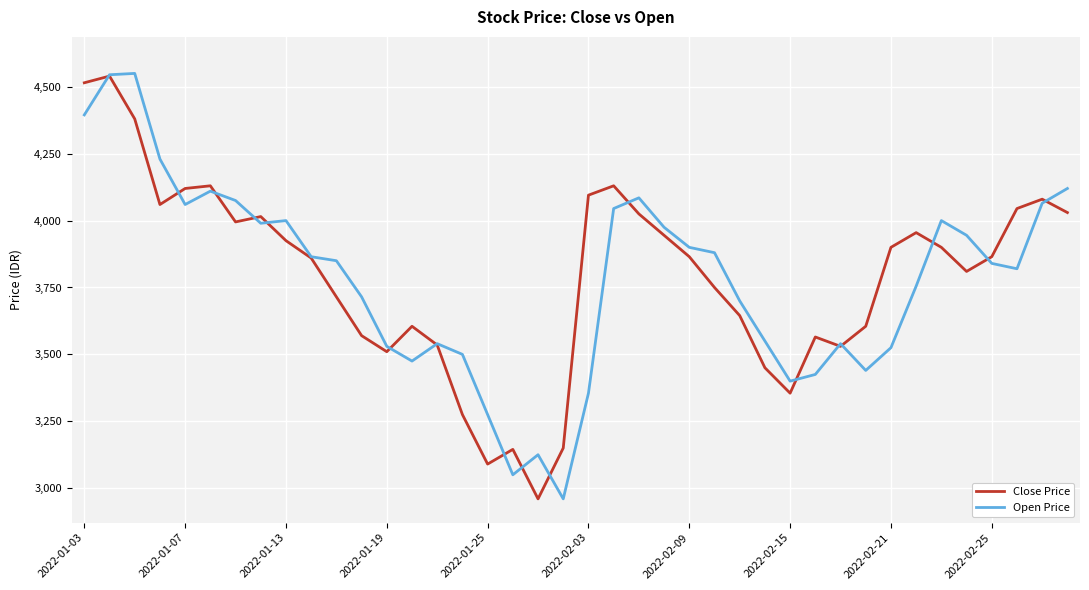

What is the lowest value of the Open Price series?

2960